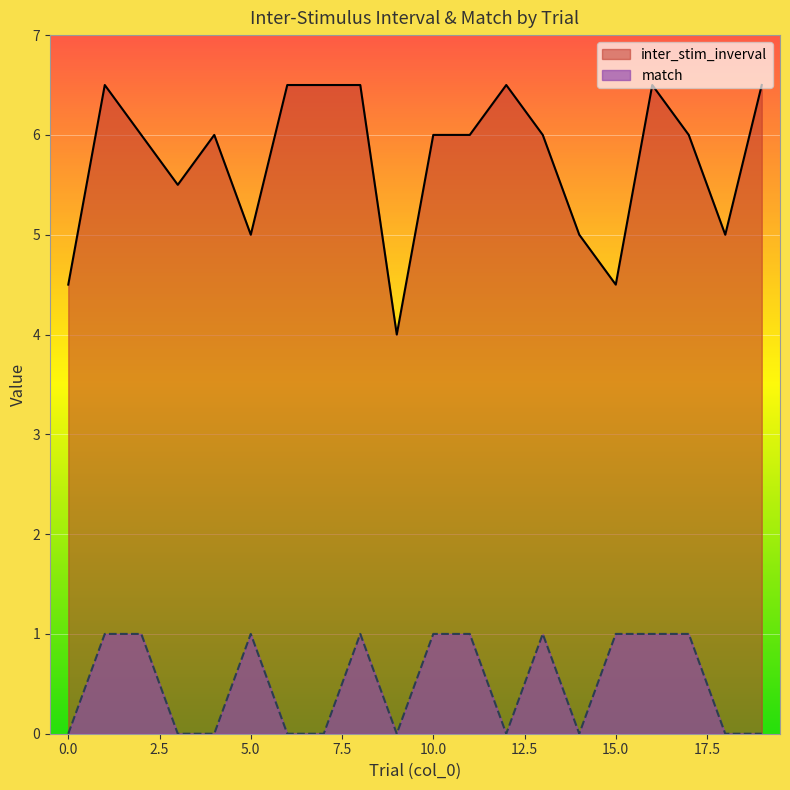

What is the value of the match point at the 14th from the left?

1.0